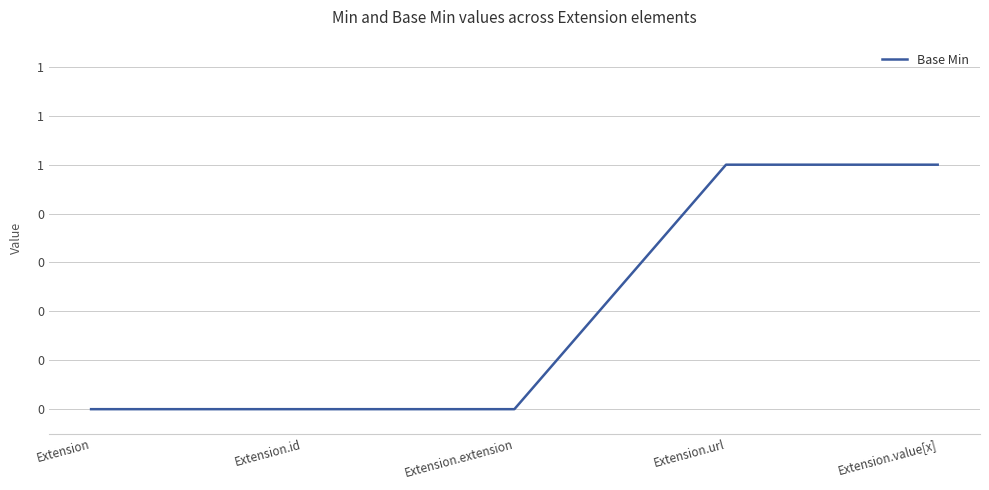

Which has a higher value, Extension or Extension.url?

Extension.url